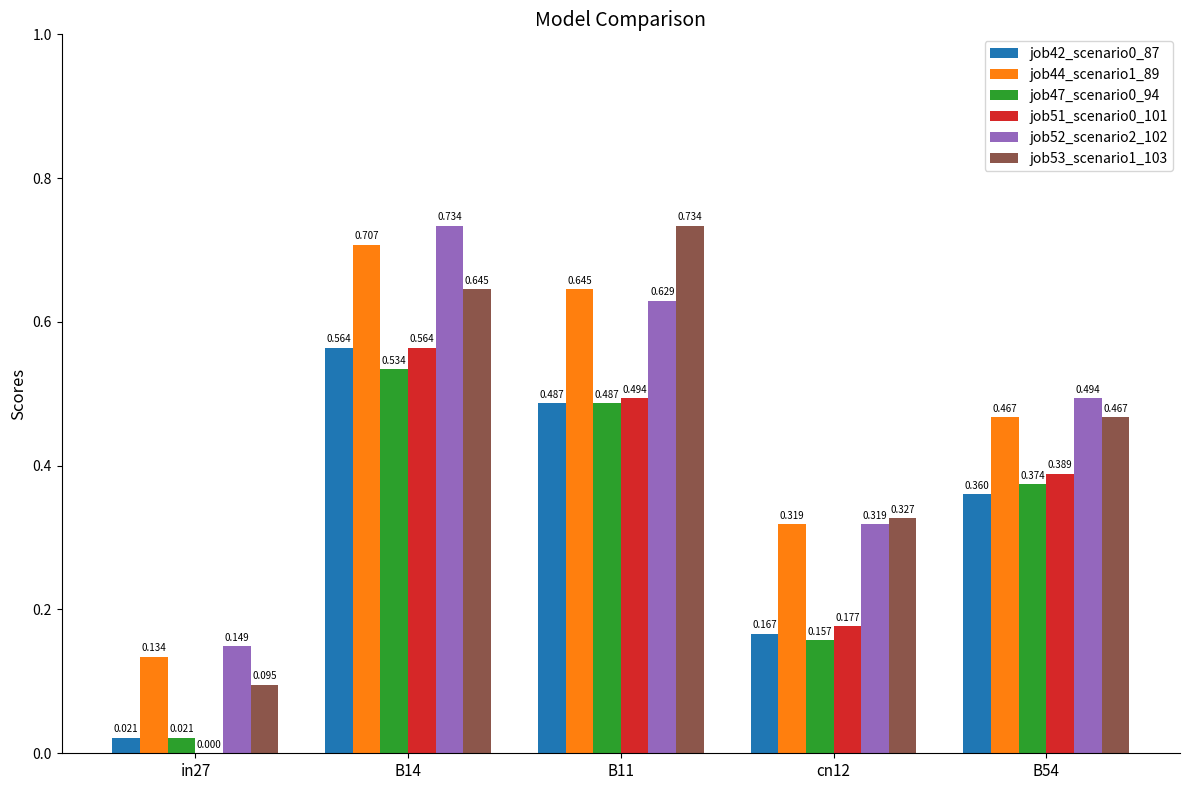

List the labels in order of job42_scenario0_87 value, largest first.

B14, B11, B54, cn12, in27